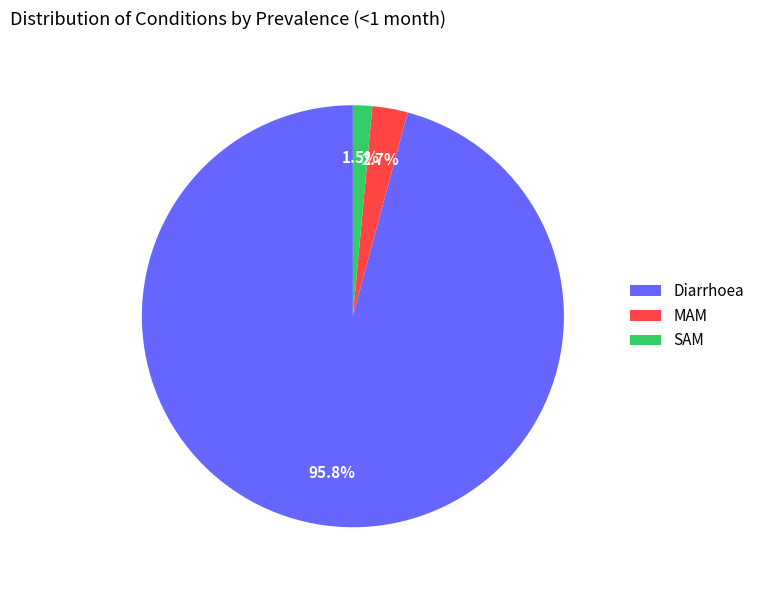

Rank the categories by value from lowest to highest.

SAM, MAM, Diarrhoea